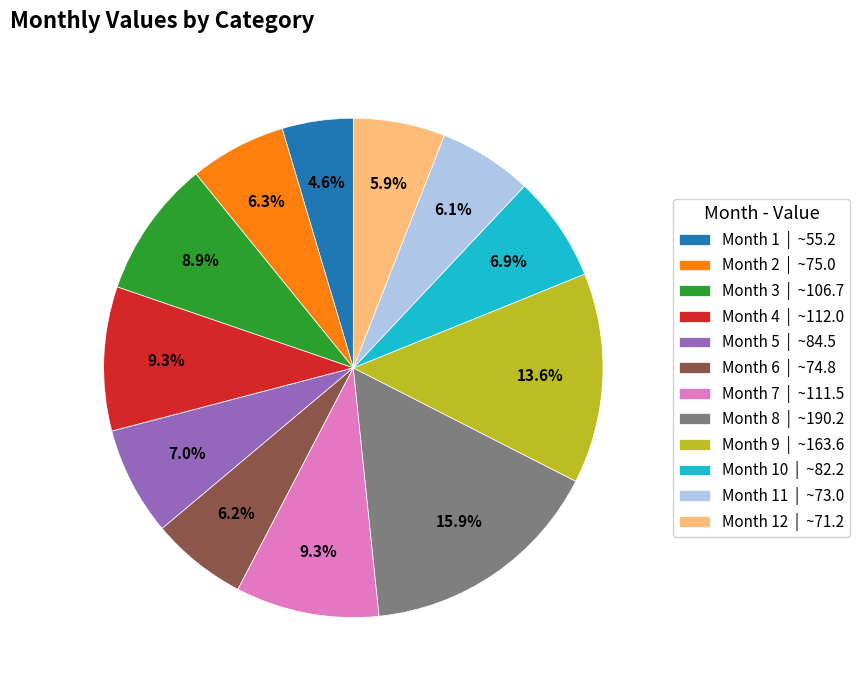

Do Month 9 | ~163.6 and Month 7 | ~111.5 together represent more than half of the pie?

No